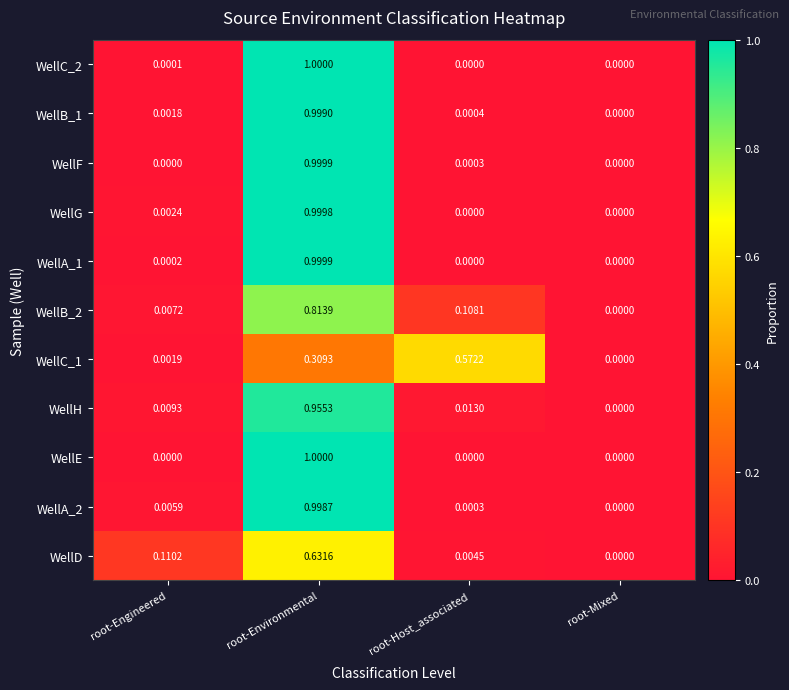

At which category is the sum across all series the highest?

root-Environmental